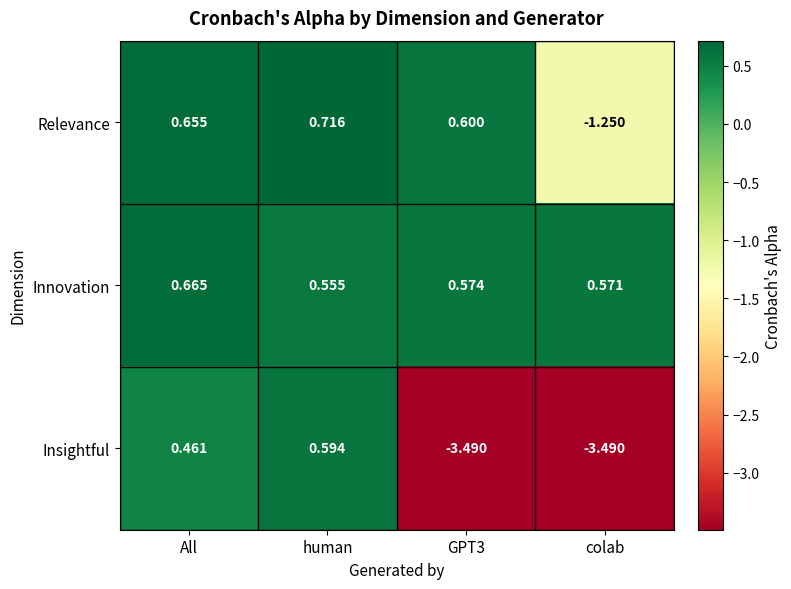

At GPT3, list the series in order from smallest to largest.

Insightful, Innovation, Relevance